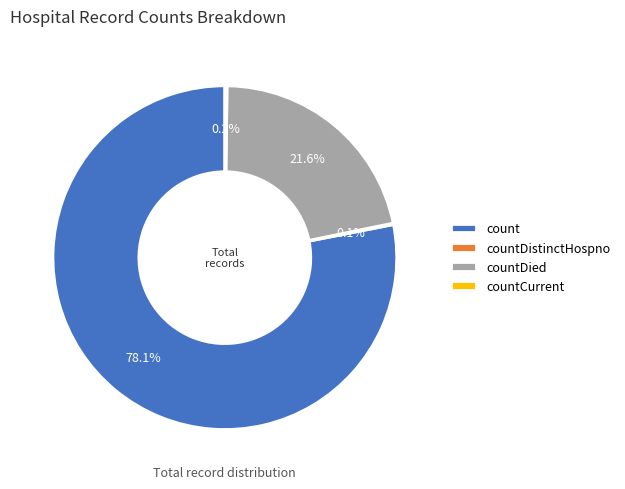

Which slice is the largest?

count